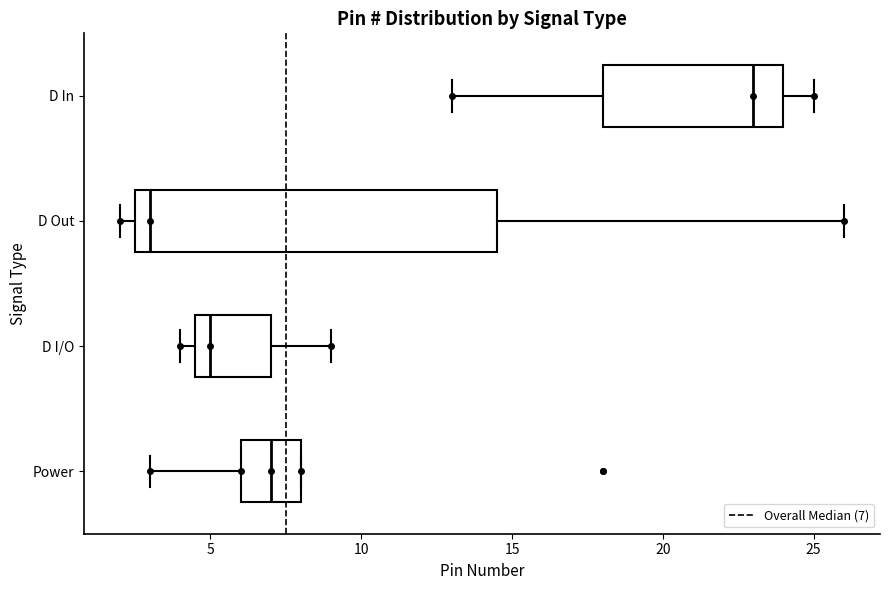

Reading bottom to top, transcribe this box plot: for each box, give where its median line is, the range the box spans, and where its two whiskers end, as read against the x-axis. The values are not printed on the chart, so give them approximately, as read against the axis.

Power: median 7.0, box 6.0 to 8.0, whiskers 3.0 to 8.0
D I/O: median 5.0, box 4.5 to 7.0, whiskers 4.0 to 9.0
D Out: median 3.0, box 2.5 to 14.5, whiskers 2.0 to 26.0
D In: median 23.0, box 18.0 to 24.0, whiskers 13.0 to 25.0